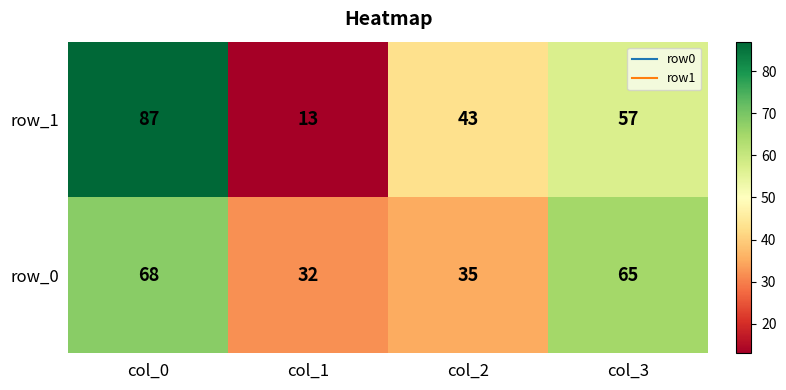

What is the difference between the second highest and second lowest values in the row_1 series?

14